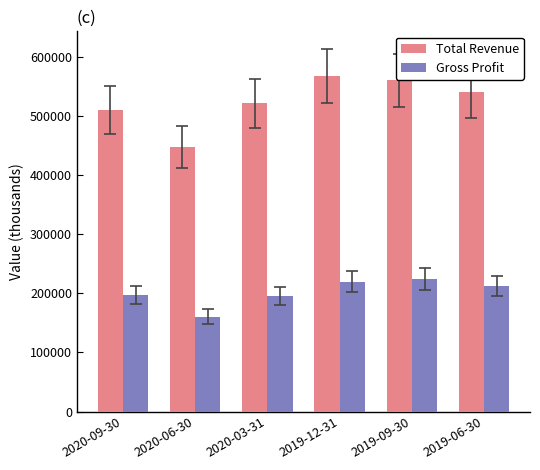

At which label is Total Revenue closest to 506950?

2020-09-30